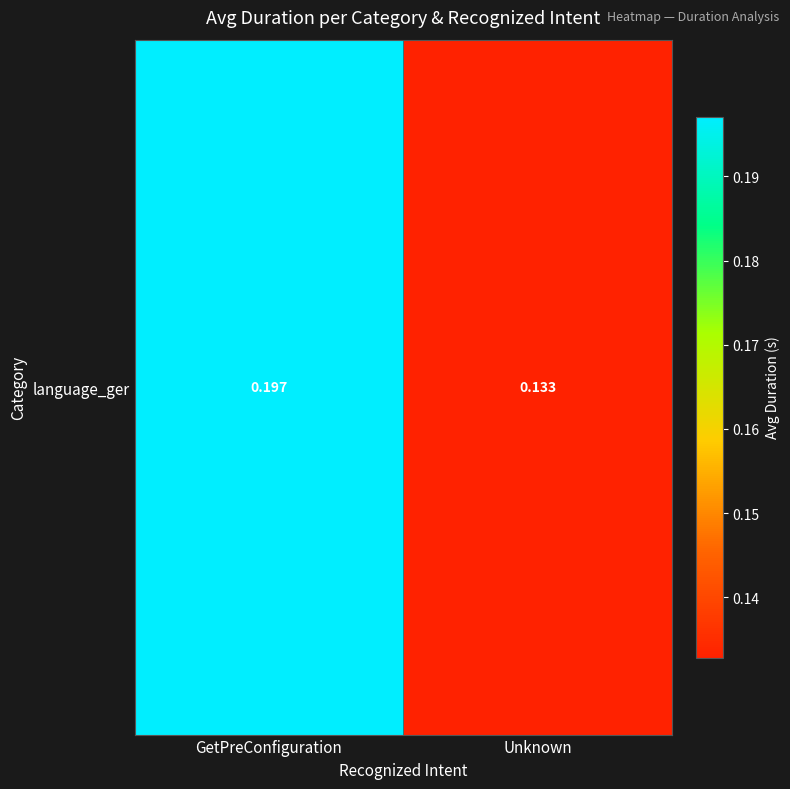

What is the sum of the values at Unknown and GetPreConfiguration?

0.3